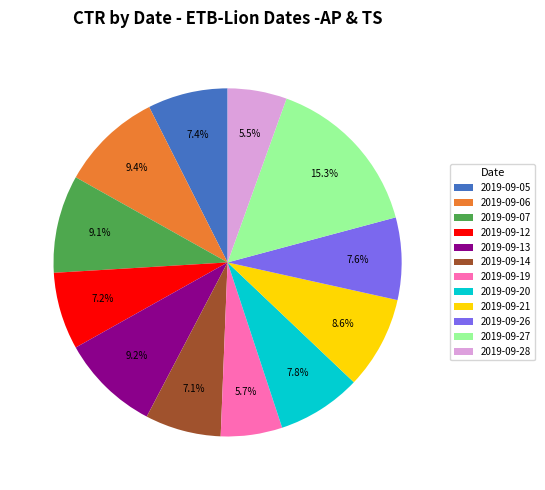

How many slices are in this pie chart?

12